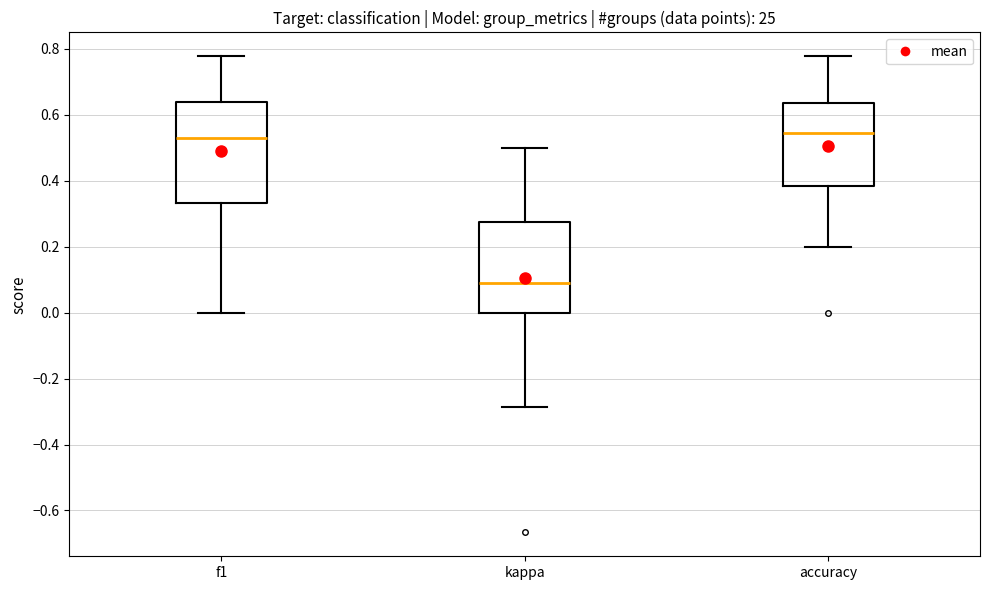

Which box is the tallest, from its lower edge to its upper edge?

f1